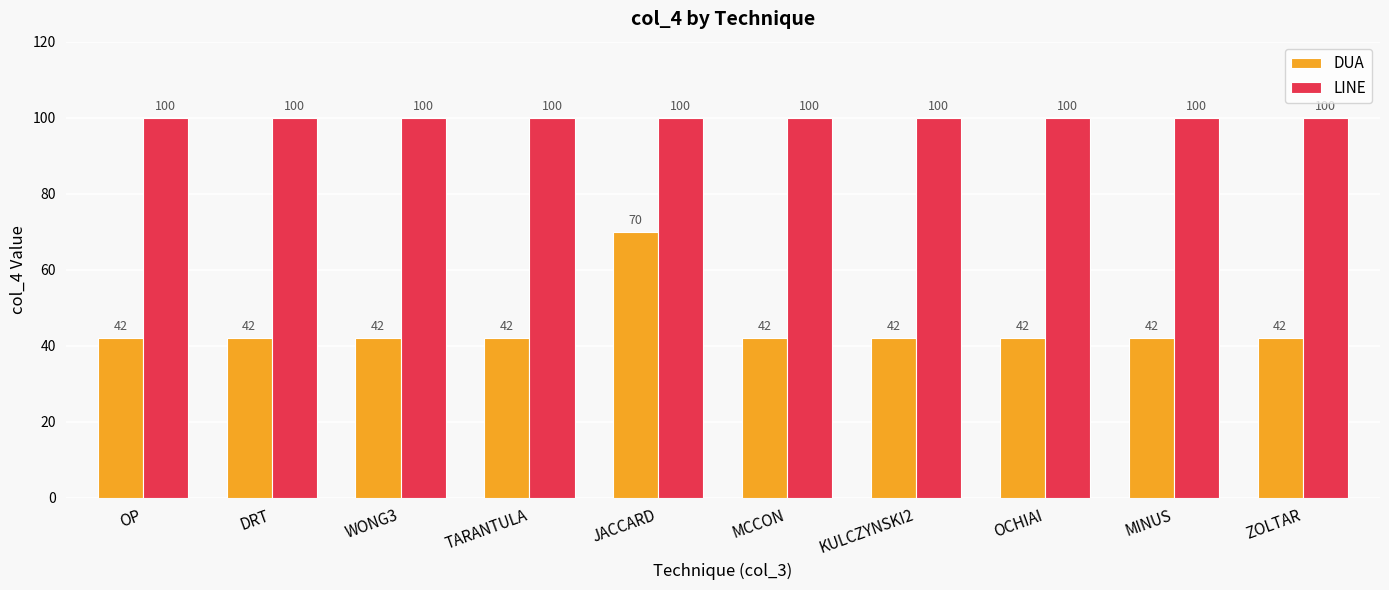

What is the average value of the DUA series?

45